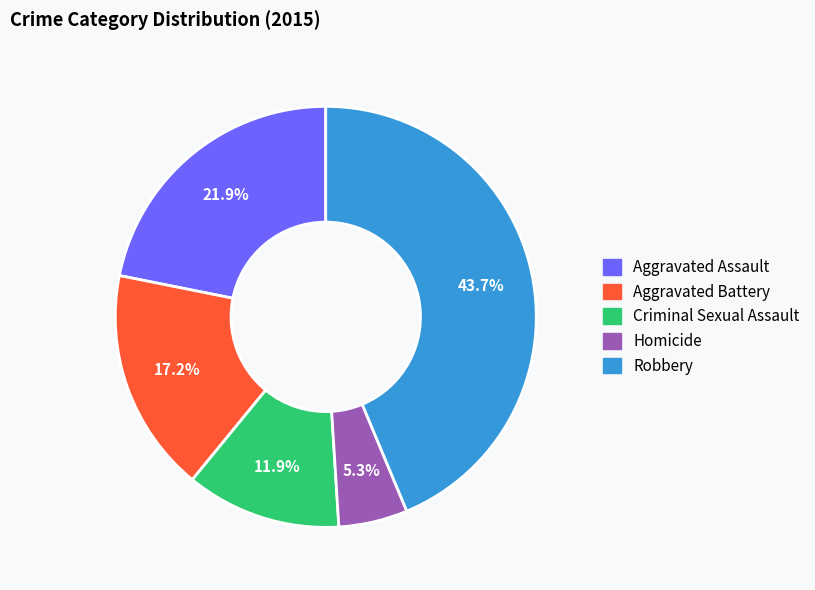

How many segments does this pie chart have?

5